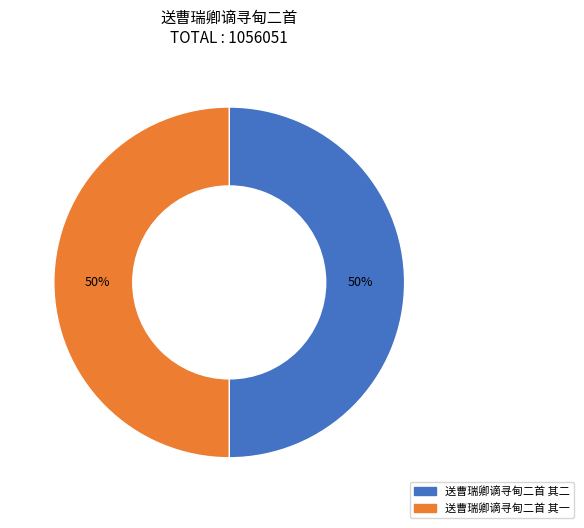

Is the sum of 送曹瑞卿谪寻甸二首 其一 and 送曹瑞卿谪寻甸二首 其二 greater than half?

Yes